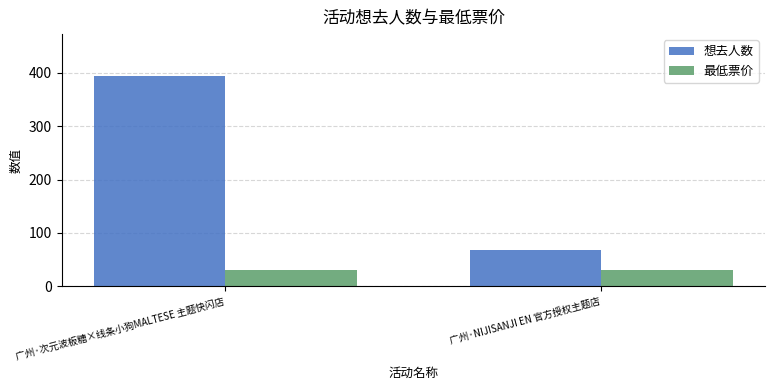

The 想去人数 series shows 115 at 广州·NIJISANJI EN 官方授权主题店. True or false?

False